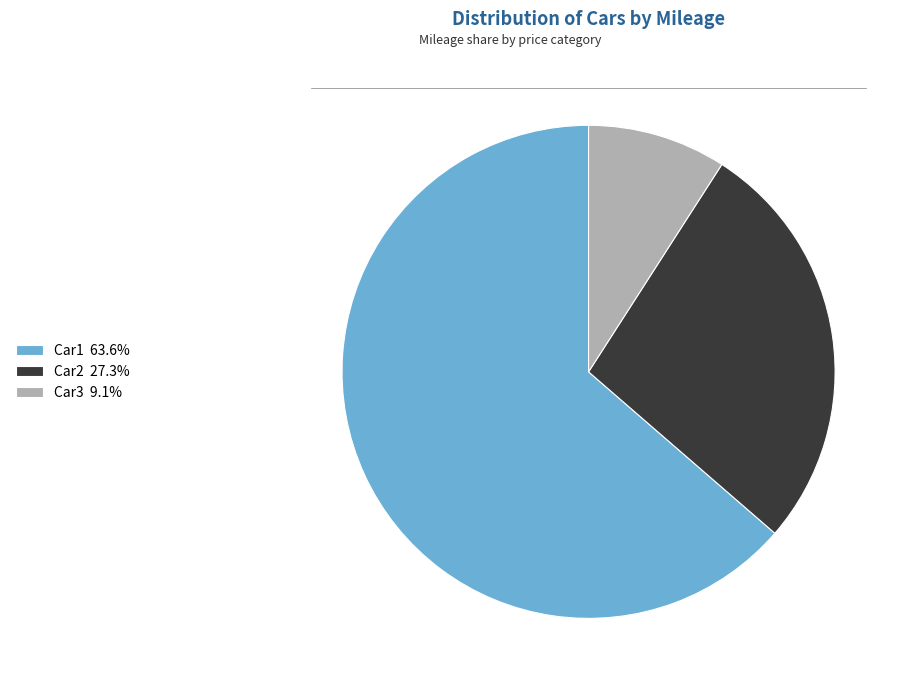

Approximately how many times larger is the value at Car1 63.6% compared to Car3 9.1%?

7.0